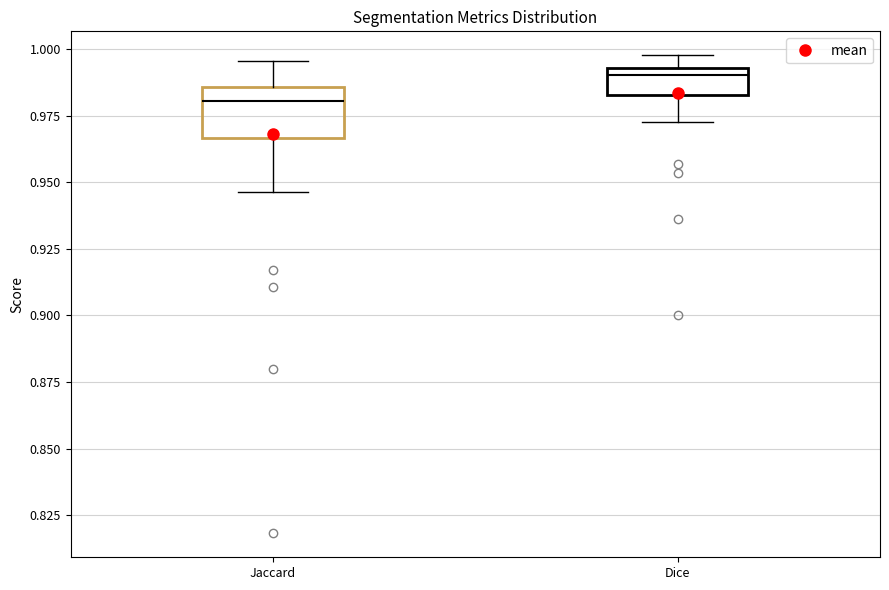

Reading left to right, transcribe this box plot: for each box, give where its median line is, the range the box spans, and where its two whiskers end, as read against the y-axis. The values are not printed on the chart, so give them approximately, as read against the axis.

Jaccard: median 0.980, box 0.965 to 0.985, whiskers 0.945 to 0.995
Dice: median 0.990, box 0.985 to 0.995, whiskers 0.970 to 1.000